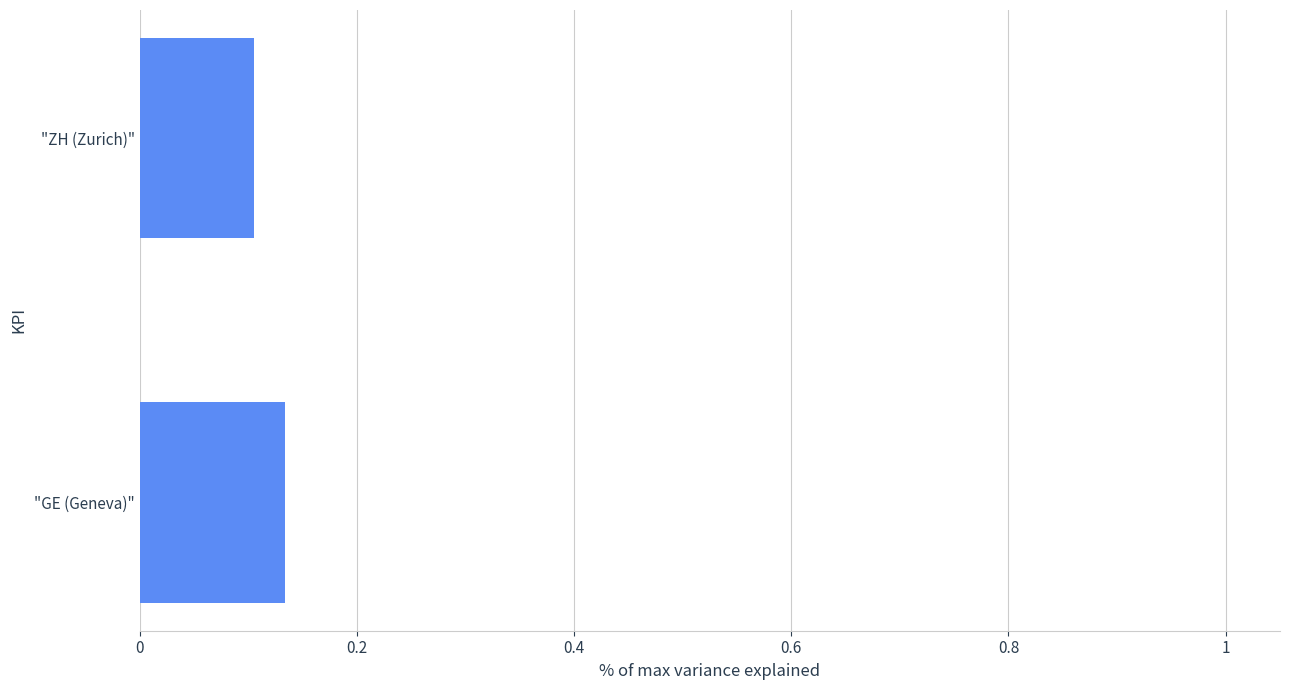

Which category has the lowest value across all series?

"ZH (Zurich)"